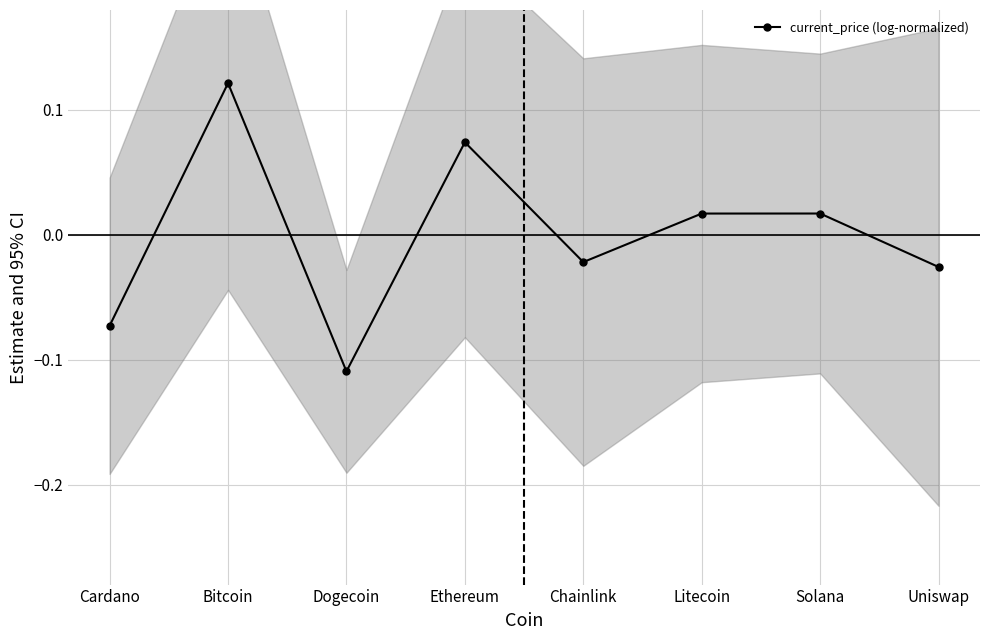

Is it true that the value at Dogecoin is -0.1?

True